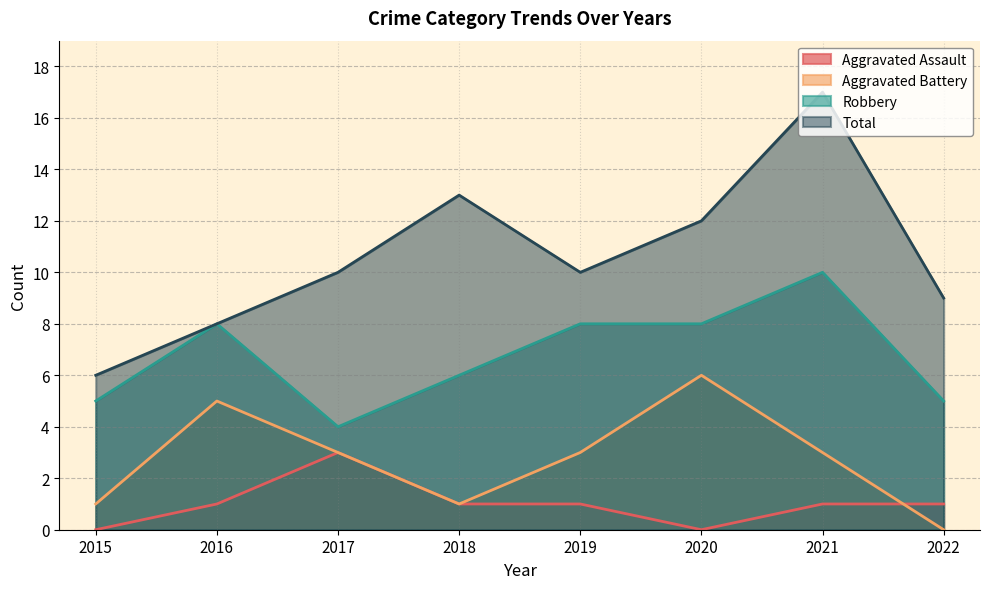

What are all the series names shown in the legend?

Aggravated Assault, Aggravated Battery, Robbery, Total